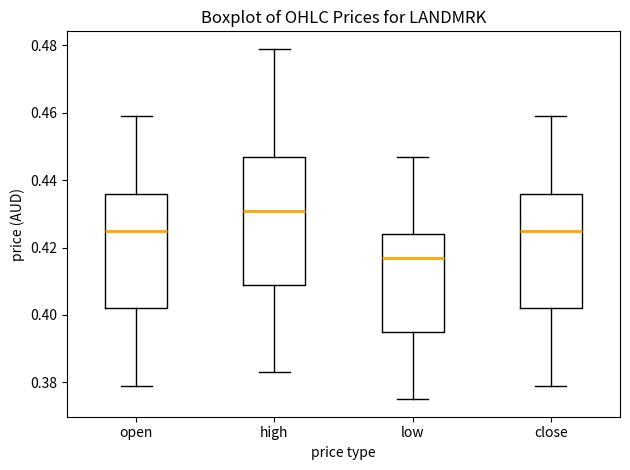

Comparing the boxes themselves (not the whiskers), which one is the tallest?

high